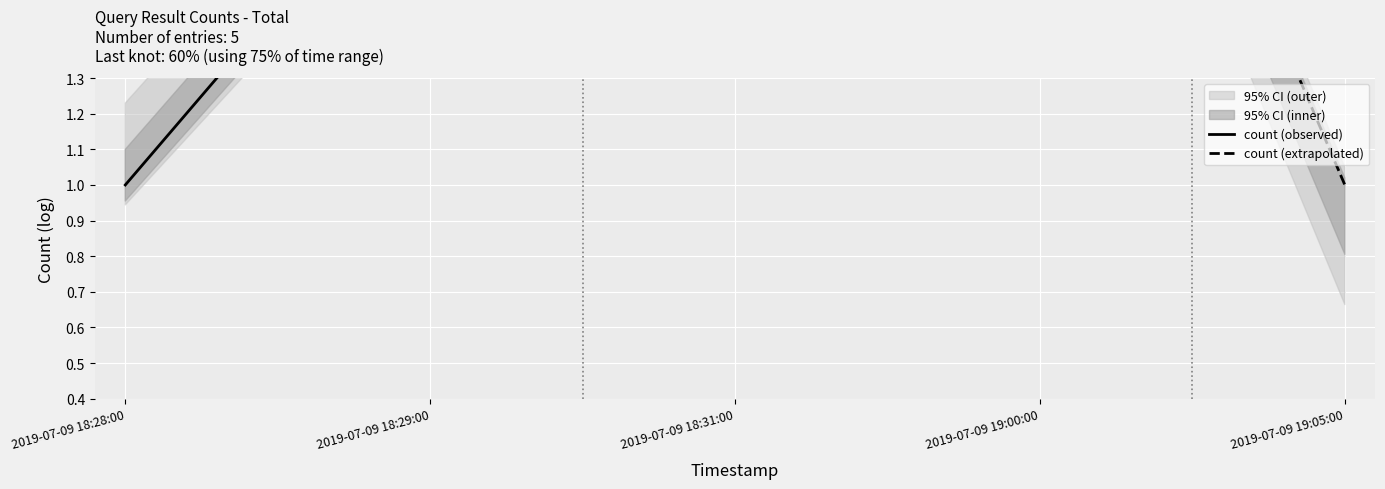

Which category has the highest value across all series?

2019-07-09 19:00:00